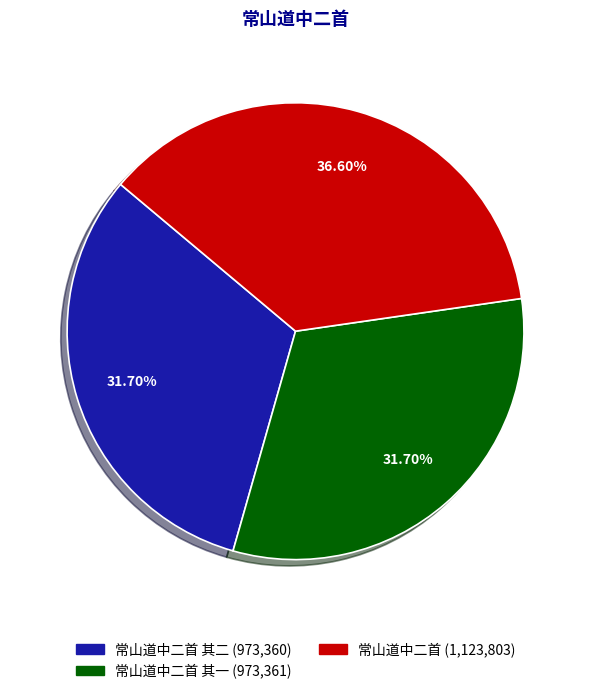

Count the number of slices in the pie.

3